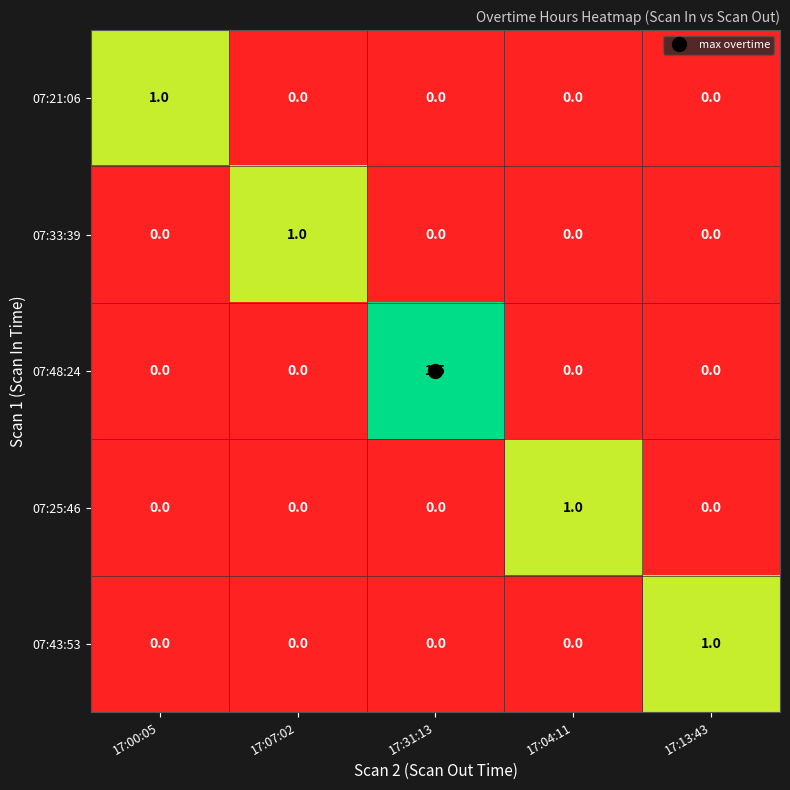

Count the 07:25:46 values in the range 0 to 1.

5